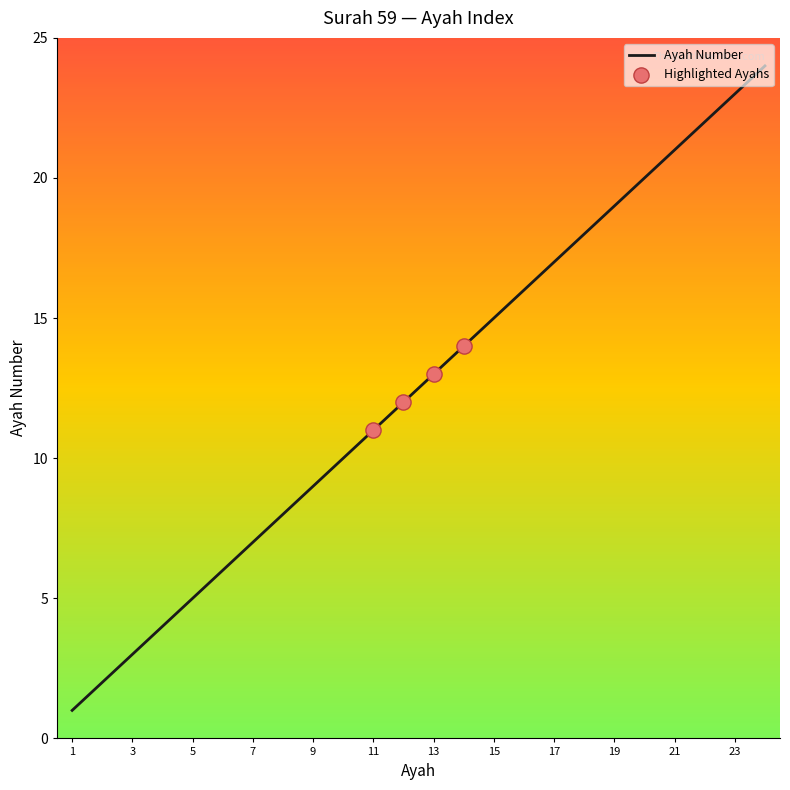

What is the difference between the maximum and minimum values?

23